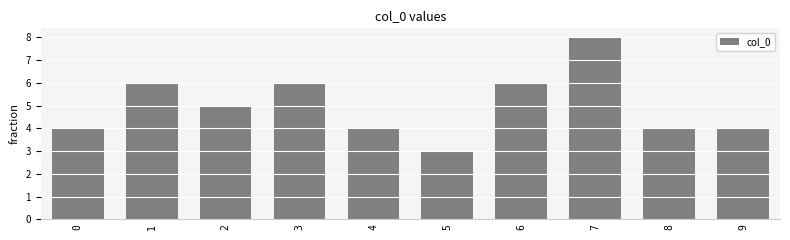

True or false: the data shows 1 at 4.

False